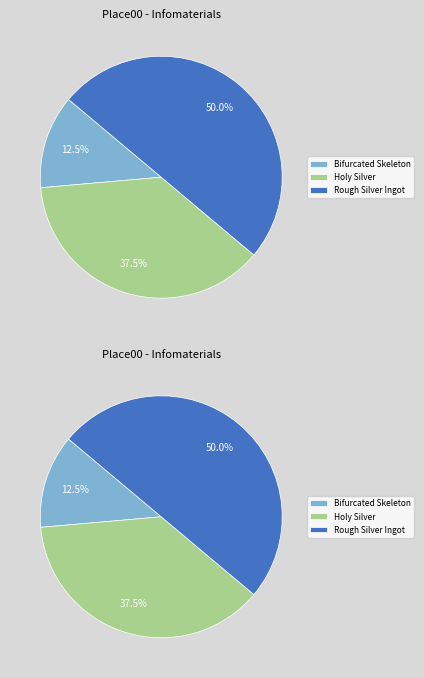

To the nearest percent, what percentage of the pie is Rough Silver Ingot?

50%